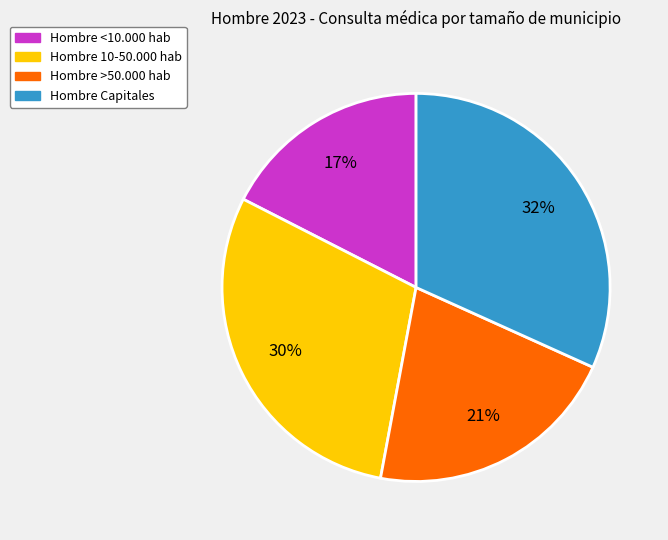

Is it true that Hombre Capitales is 32% of the pie?

True